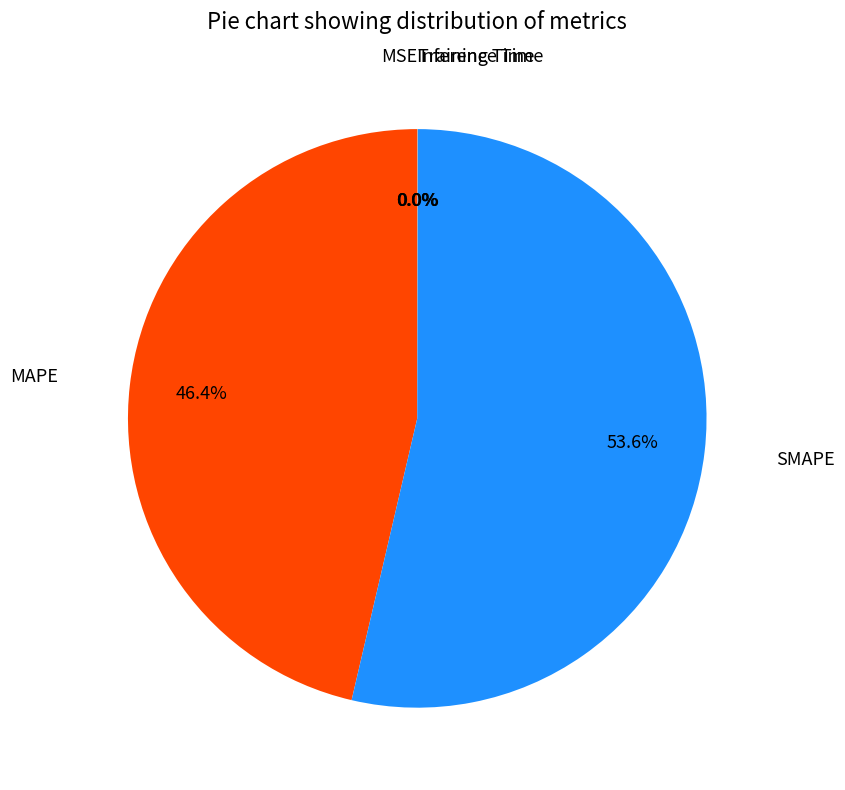

Which slice represents more than half of the pie?

SMAPE